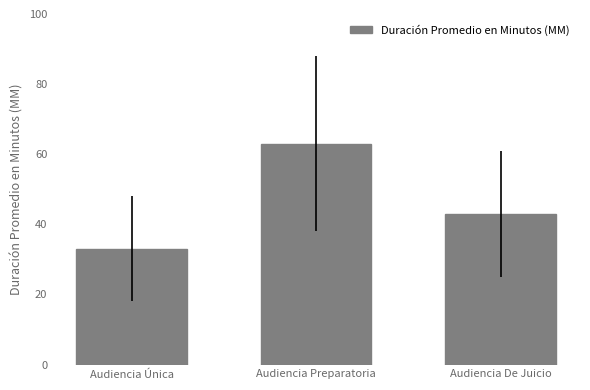

What value does the data have at Audiencia Preparatoria?

63